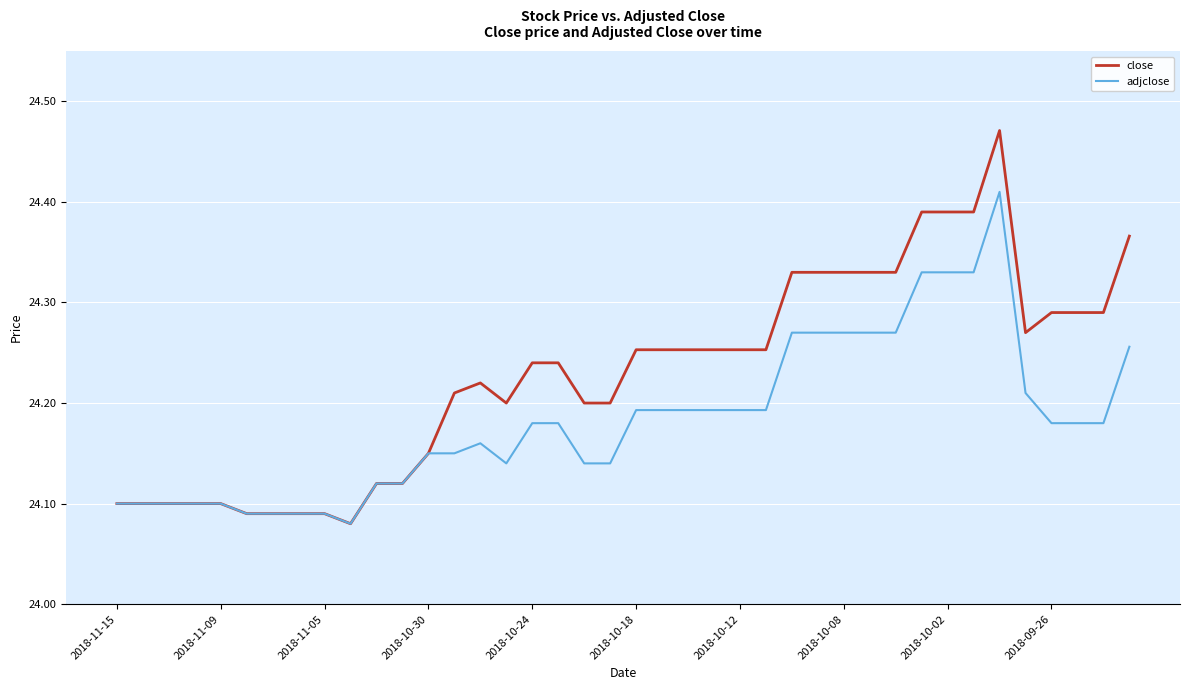

Rank the series by their maximum value, from highest to lowest.

close, adjclose